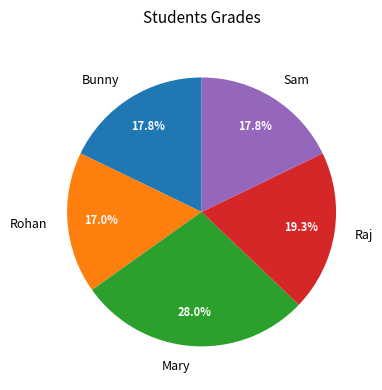

To the nearest percent, what is the difference between the largest and smallest slice percentages?

11%